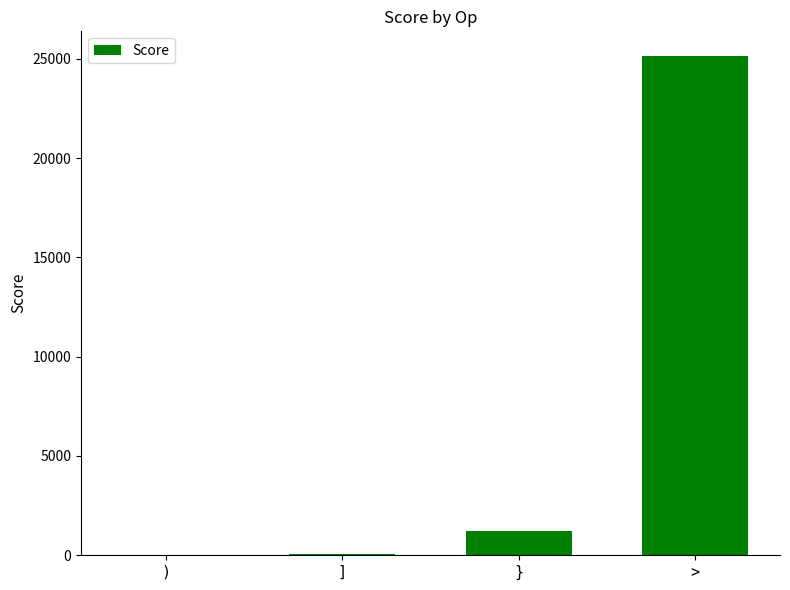

At which category does the chart reach its peak across all series?

>